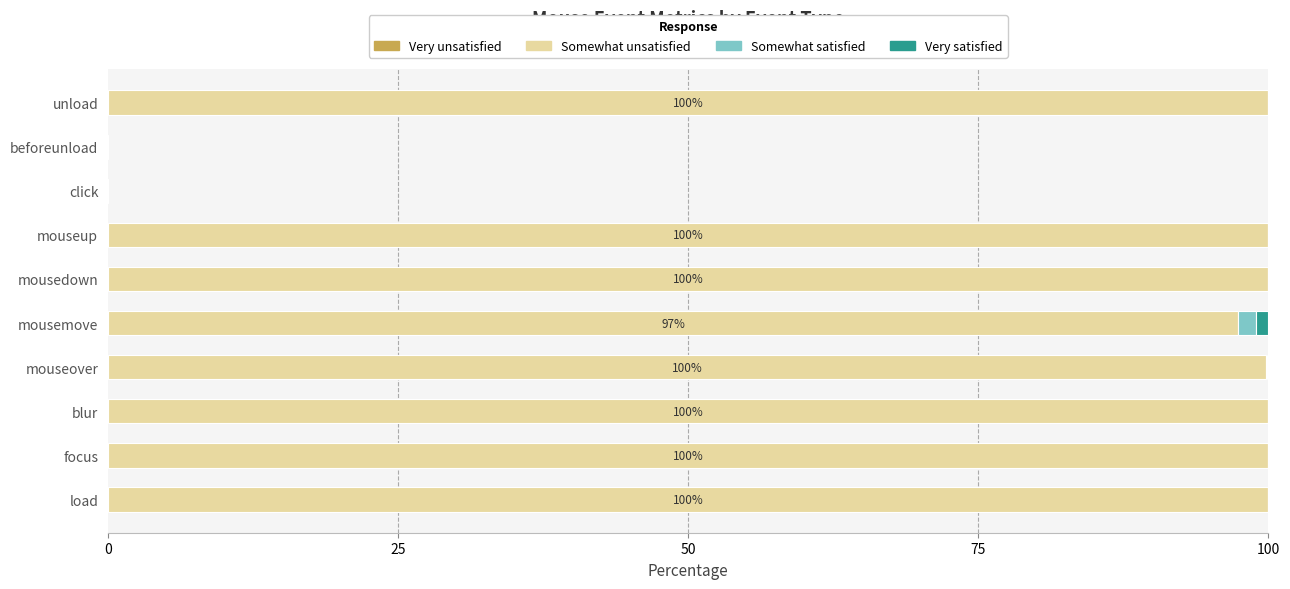

What is the maximum value for Somewhat unsatisfied?

100.0